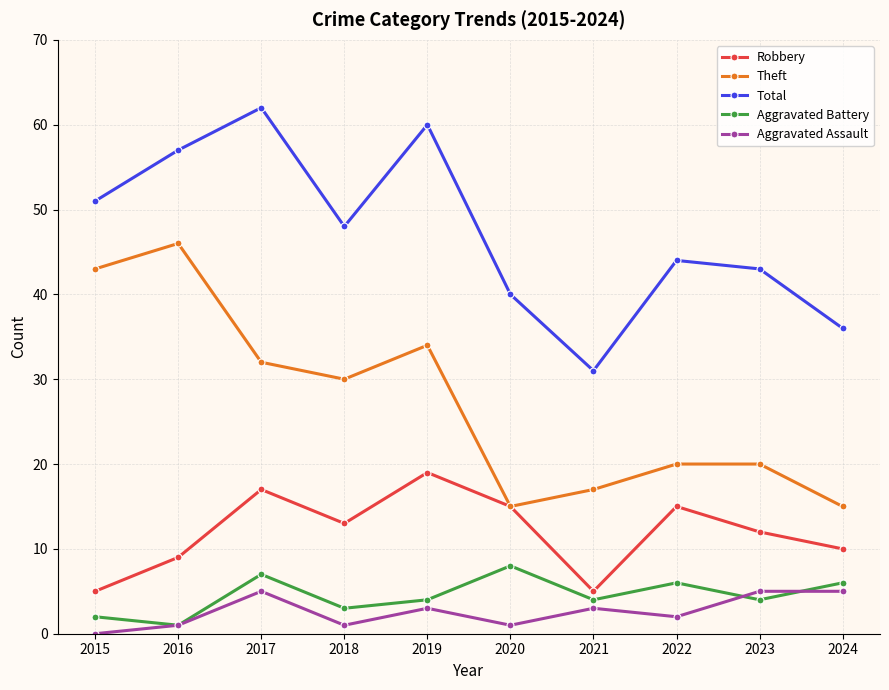

At which label is Robbery closest to 12?

2023